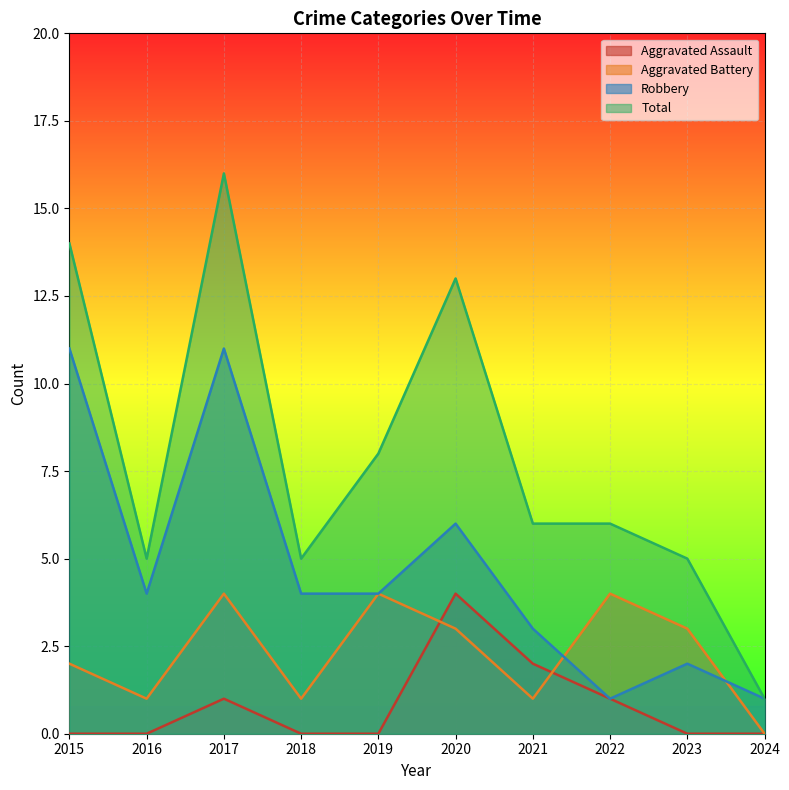

How many values in the Total series are below 6?

4